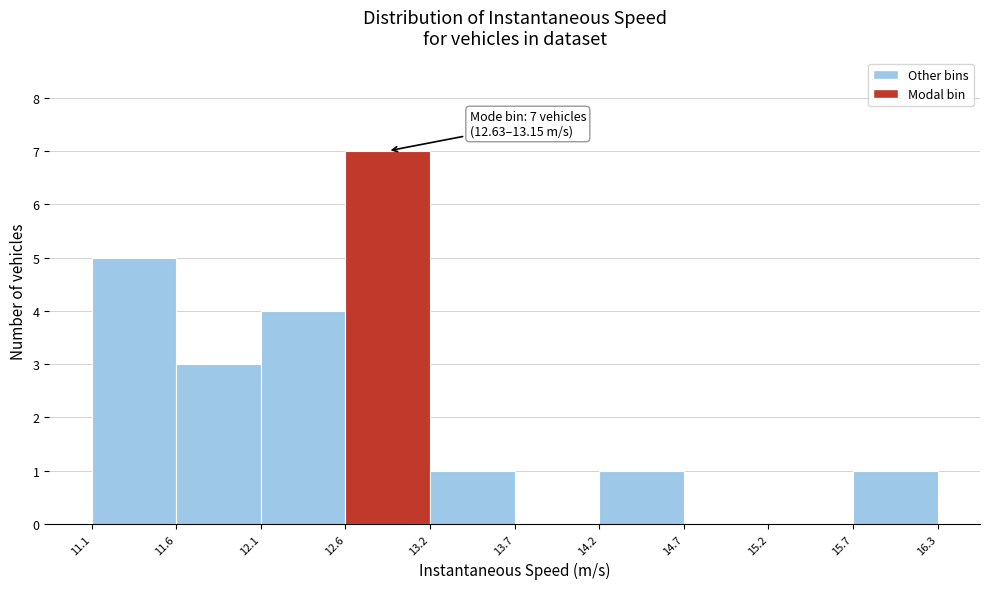

Which range on the x-axis has the tallest bar?

12.6 to 13.2